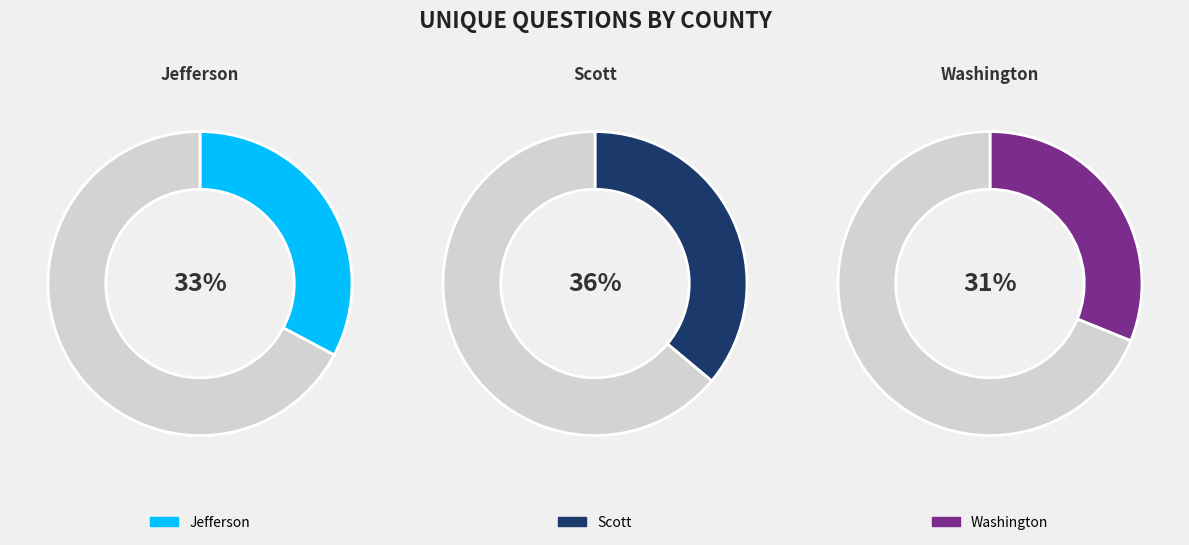

The Scott slice represents 36% of the pie. True or false?

True